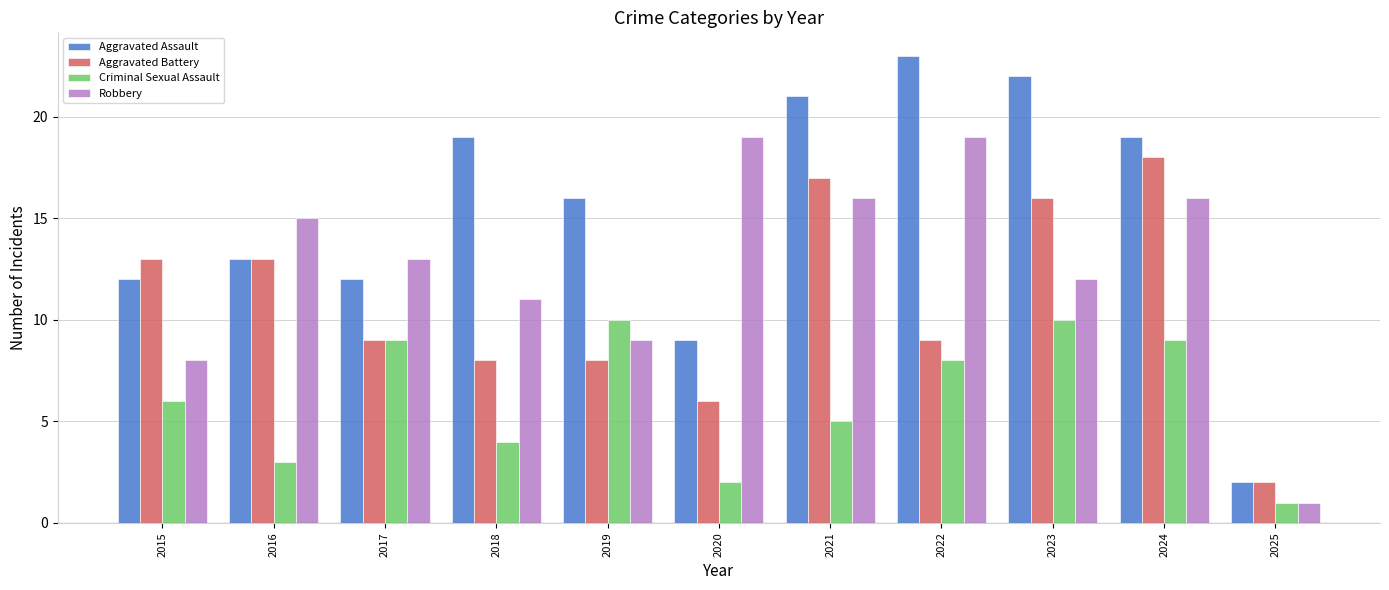

Reading right to left, list all the values displayed in this chart.

Aggravated Assault: 2	19	22	23	21	9	16	19	12	13	12
Aggravated Battery: 2	18	16	9	17	6	8	8	9	13	13
Criminal Sexual Assault: 1	9	10	8	5	2	10	4	9	3	6
Robbery: 1	16	12	19	16	19	9	11	13	15	8